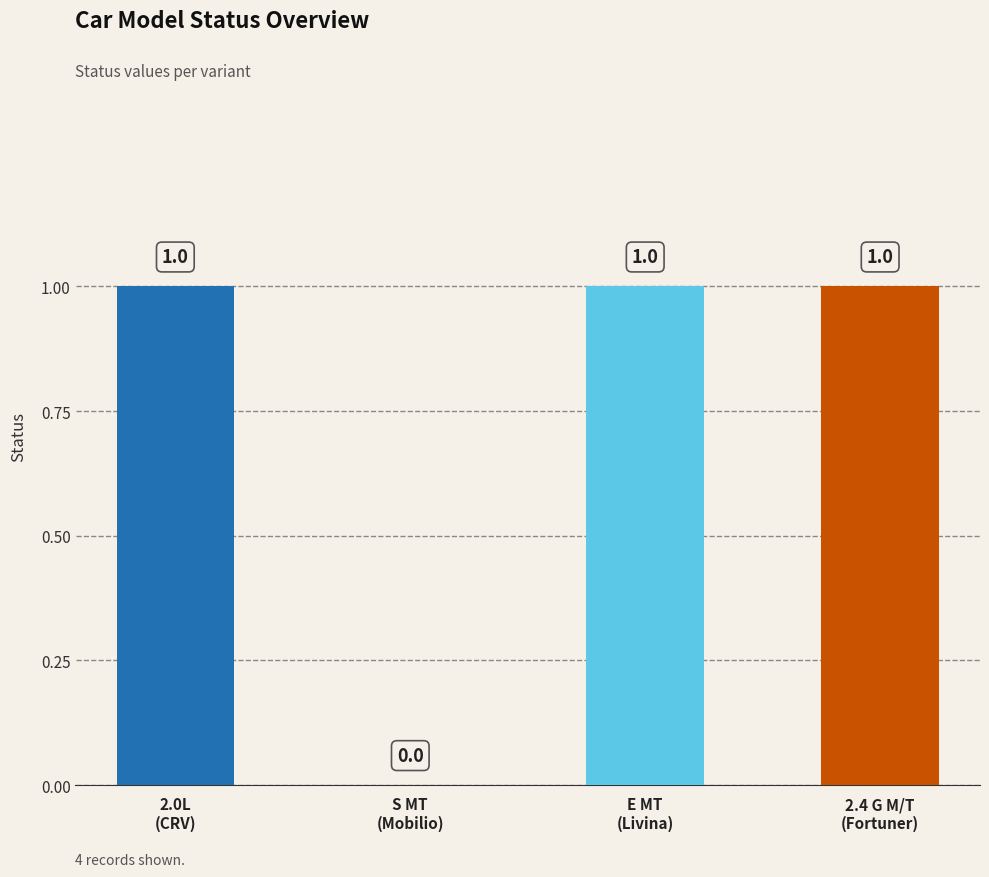

How many series are shown in this chart?

1